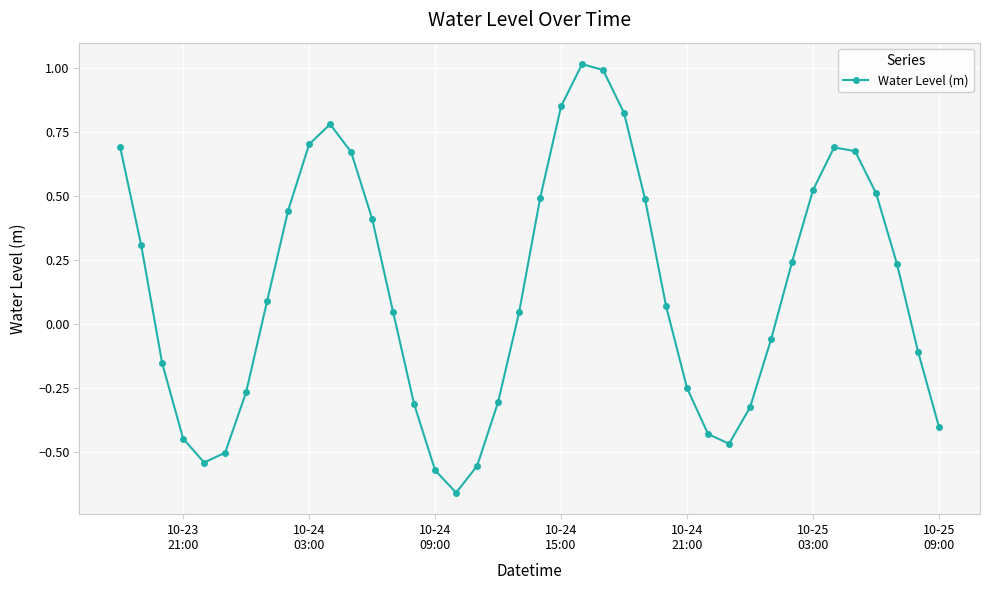

What is the difference between the maximum and minimum values?

1.7